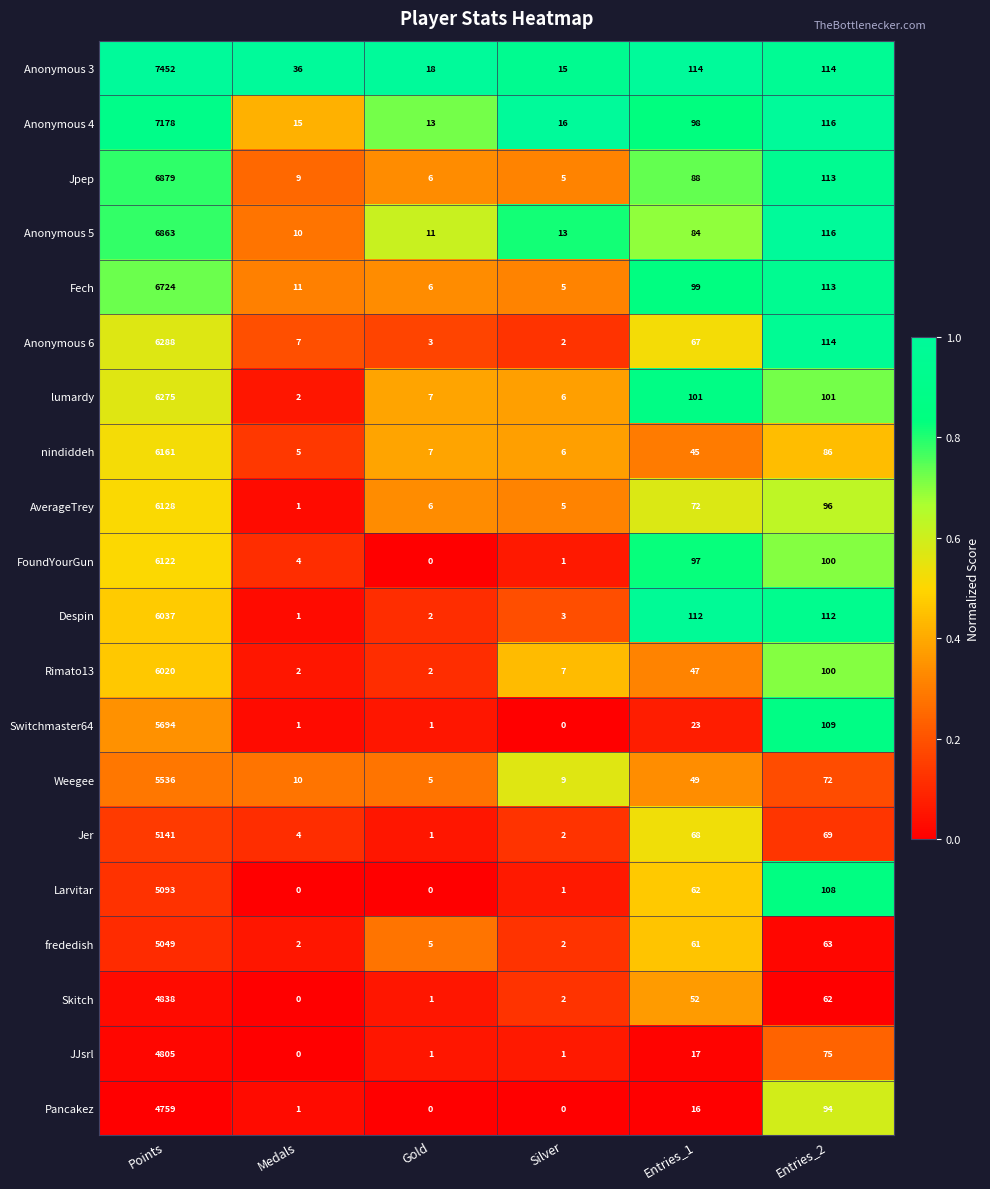

What is the total value across all series at Entries_1?

1372